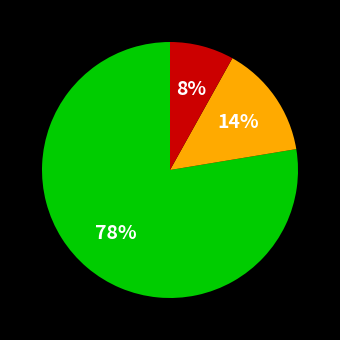

Does any single category account for the majority?

Yes